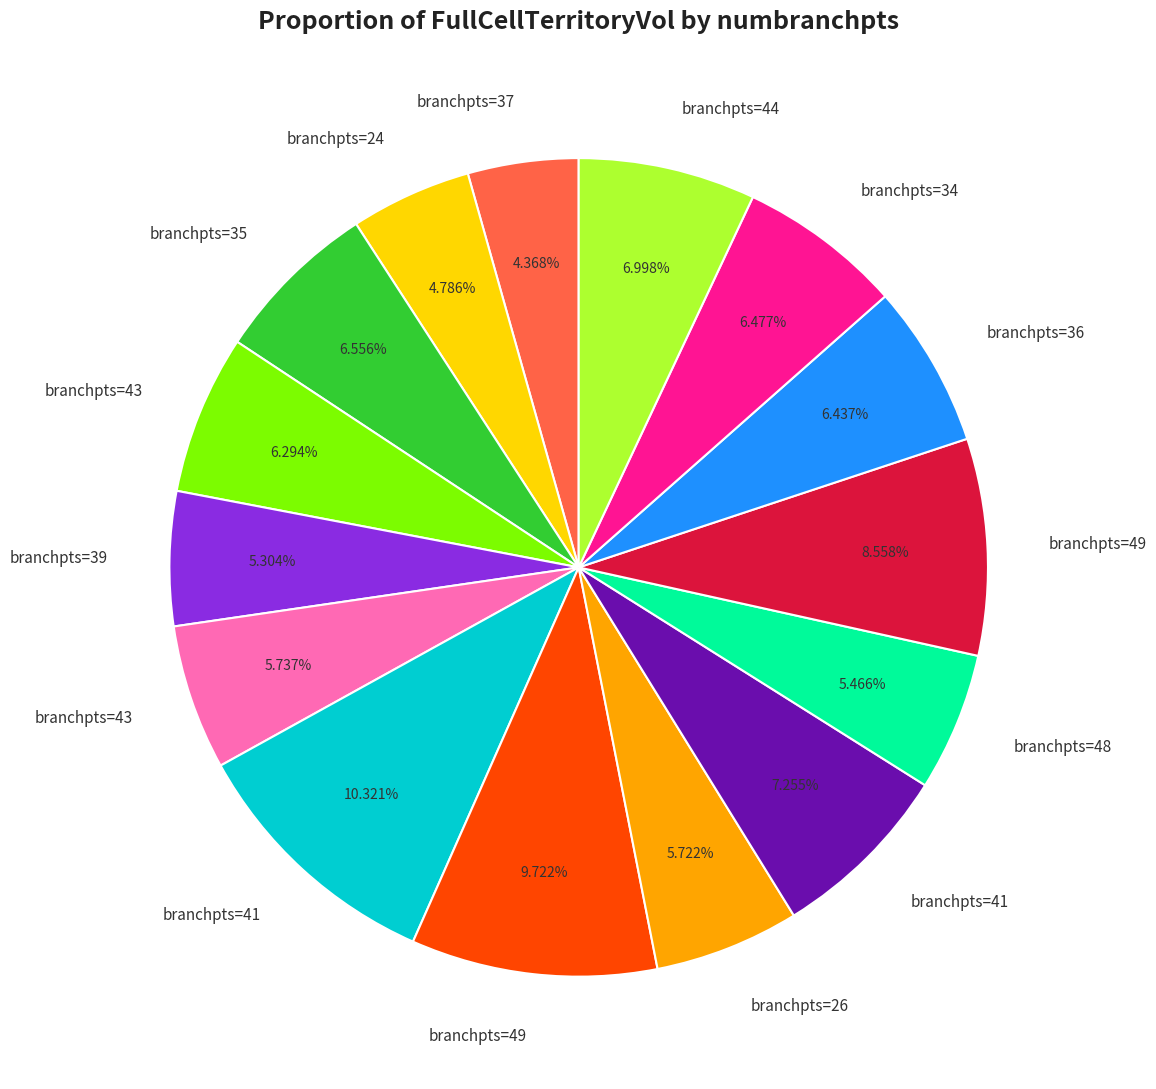

Is there a majority slice in this chart?

No